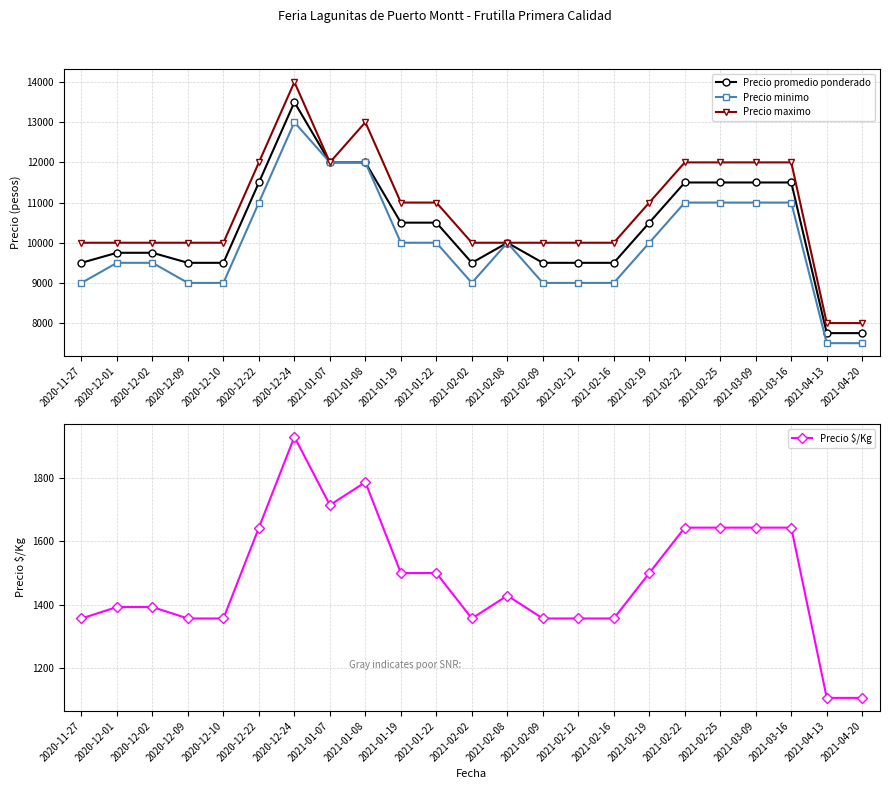

Reading left to right, transcribe all the data shown in this chart.

Precio promedio ponderado: 2020-11-27=9500	2020-12-01=9750	2020-12-02=9750	2020-12-09=9500	2020-12-10=9500	2020-12-22=11500	2020-12-24=13500	2021-01-07=12000	2021-01-08=12000	2021-01-19=10500	2021-01-22=10500	2021-02-02=9500	2021-02-08=10000	2021-02-09=9500	2021-02-12=9500	2021-02-16=9500	2021-02-19=10500	2021-02-22=11500	2021-02-25=11500	2021-03-09=11500	2021-03-16=11500	2021-04-13=7750	2021-04-20=7750
Precio minimo: 2020-11-27=9000	2020-12-01=9500	2020-12-02=9500	2020-12-09=9000	2020-12-10=9000	2020-12-22=11000	2020-12-24=13000	2021-01-07=12000	2021-01-08=12000	2021-01-19=10000	2021-01-22=10000	2021-02-02=9000	2021-02-08=10000	2021-02-09=9000	2021-02-12=9000	2021-02-16=9000	2021-02-19=10000	2021-02-22=11000	2021-02-25=11000	2021-03-09=11000	2021-03-16=11000	2021-04-13=7500	2021-04-20=7500
Precio maximo: 2020-11-27=10000	2020-12-01=10000	2020-12-02=10000	2020-12-09=10000	2020-12-10=10000	2020-12-22=12000	2020-12-24=14000	2021-01-07=12000	2021-01-08=13000	2021-01-19=11000	2021-01-22=11000	2021-02-02=10000	2021-02-08=10000	2021-02-09=10000	2021-02-12=10000	2021-02-16=10000	2021-02-19=11000	2021-02-22=12000	2021-02-25=12000	2021-03-09=12000	2021-03-16=12000	2021-04-13=8000	2021-04-20=8000
Precio $/Kg: 2020-11-27=1357	2020-12-01=1393	2020-12-02=1393	2020-12-09=1357	2020-12-10=1357	2020-12-22=1643	2020-12-24=1929	2021-01-07=1714	2021-01-08=1786	2021-01-19=1500	2021-01-22=1500	2021-02-02=1357	2021-02-08=1429	2021-02-09=1357	2021-02-12=1357	2021-02-16=1357	2021-02-19=1500	2021-02-22=1643	2021-02-25=1643	2021-03-09=1643	2021-03-16=1643	2021-04-13=1107	2021-04-20=1107